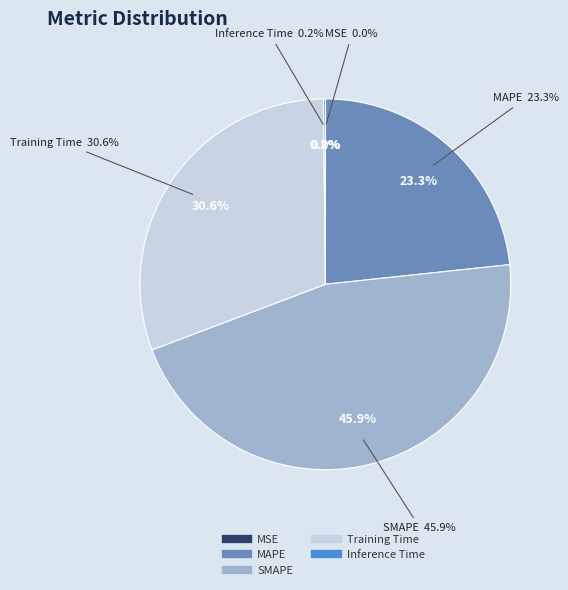

Does Inference Time account for over 50% of the chart?

No